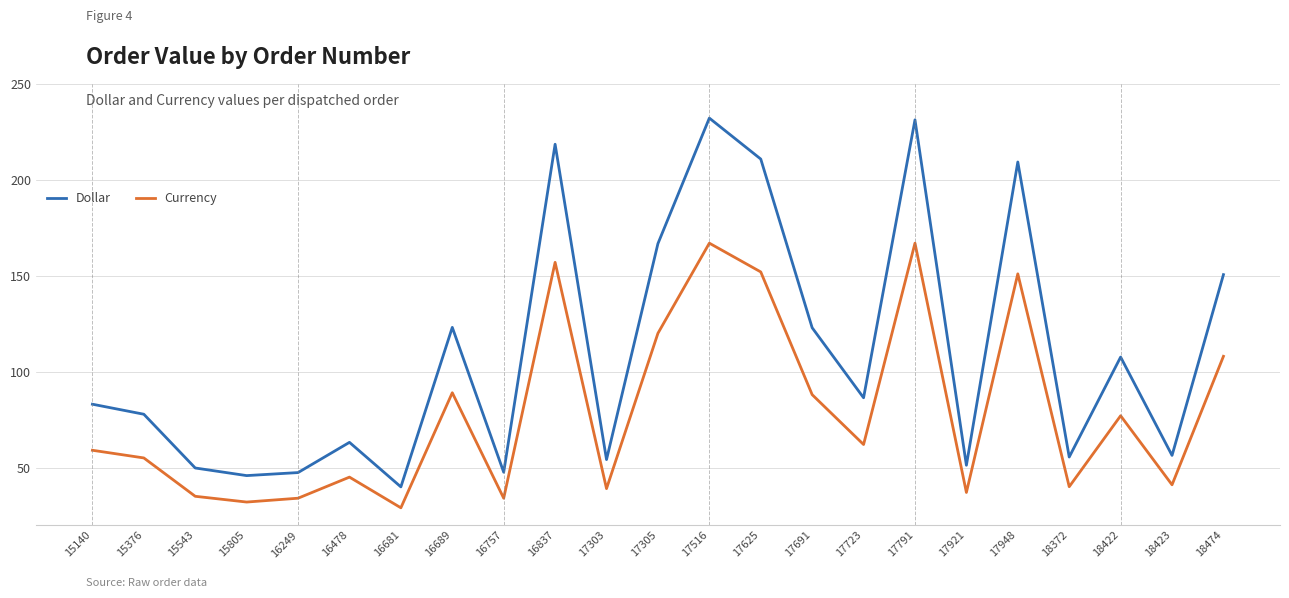

What is the maximum value for Dollar?

232.2